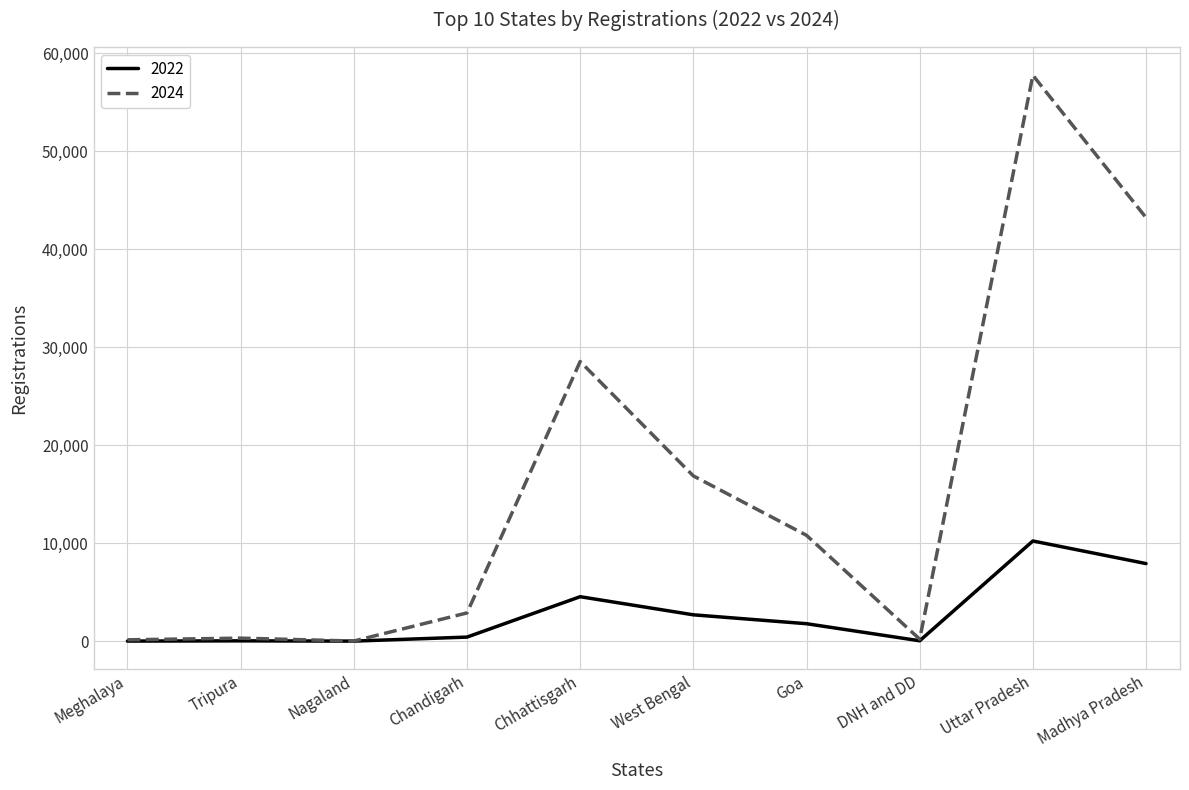

Which series has the largest total across all categories?

2024